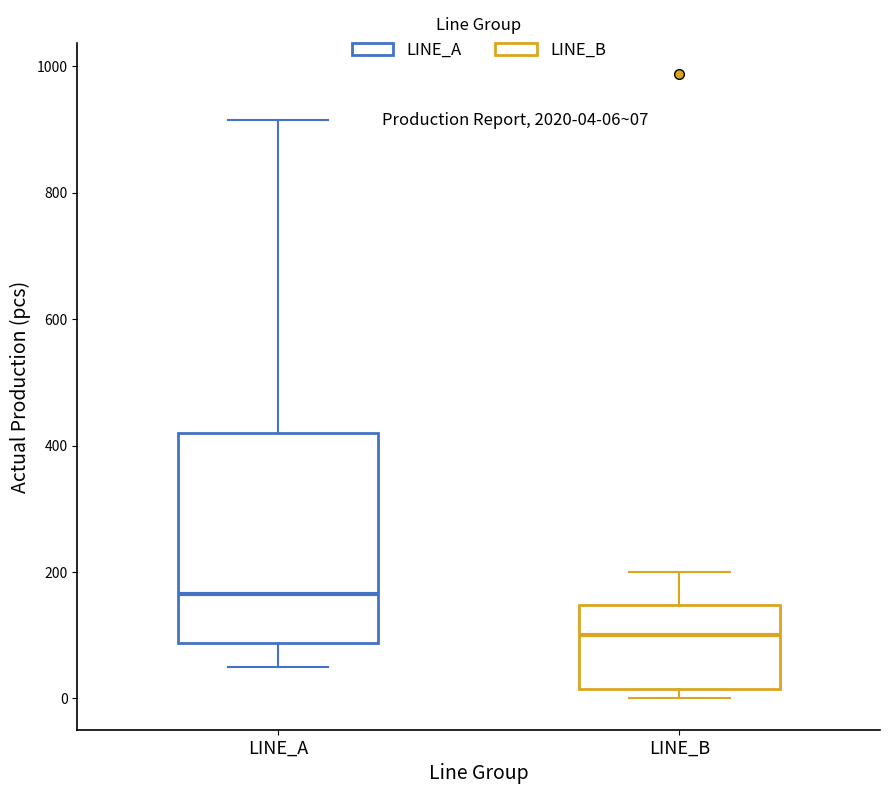

Which box is the tallest, from its lower edge to its upper edge?

LINE_A